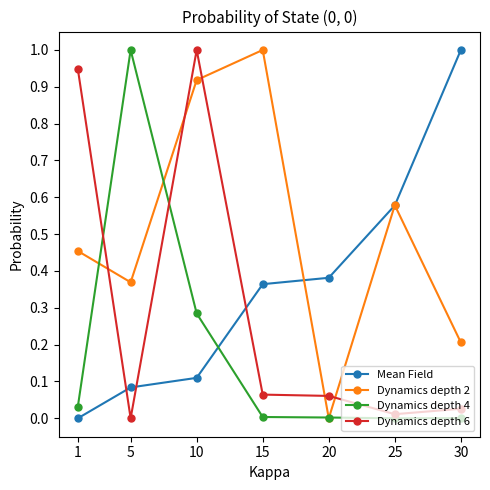

What is the value of the Dynamics depth 2 point at the 4th from the left?

1.0